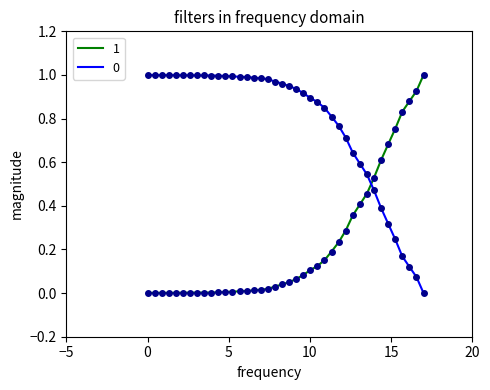

True or false: 1 and 0 cross at least once.

True